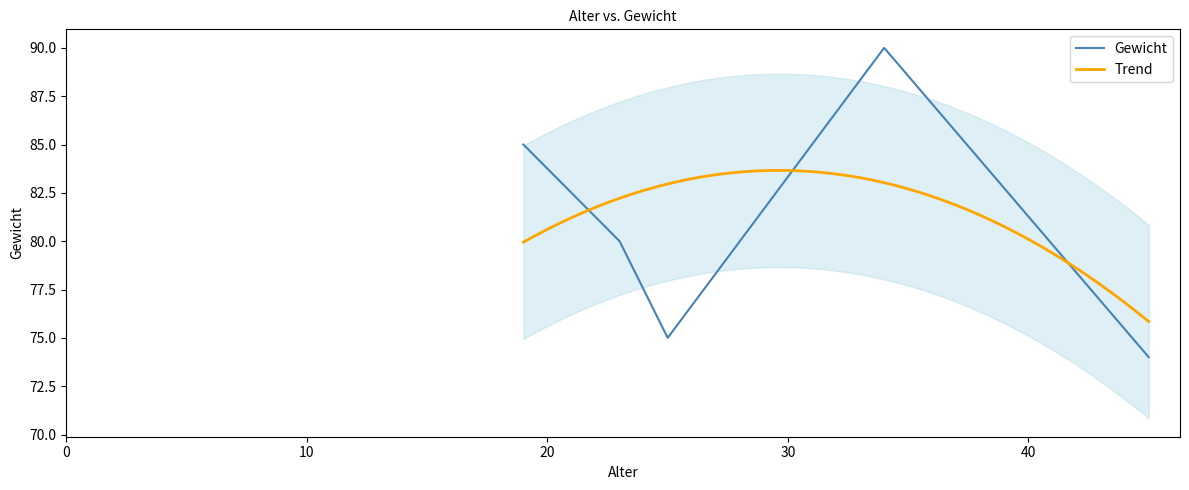

What is the value of the 4th point from the left?

90